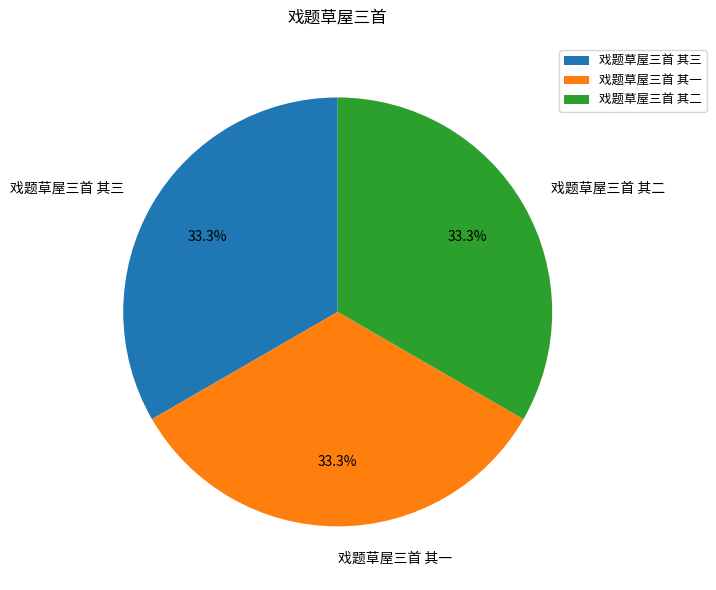

Approximately how many times larger is the value at 戏题草屋三首 其二 compared to 戏题草屋三首 其一?

1.0